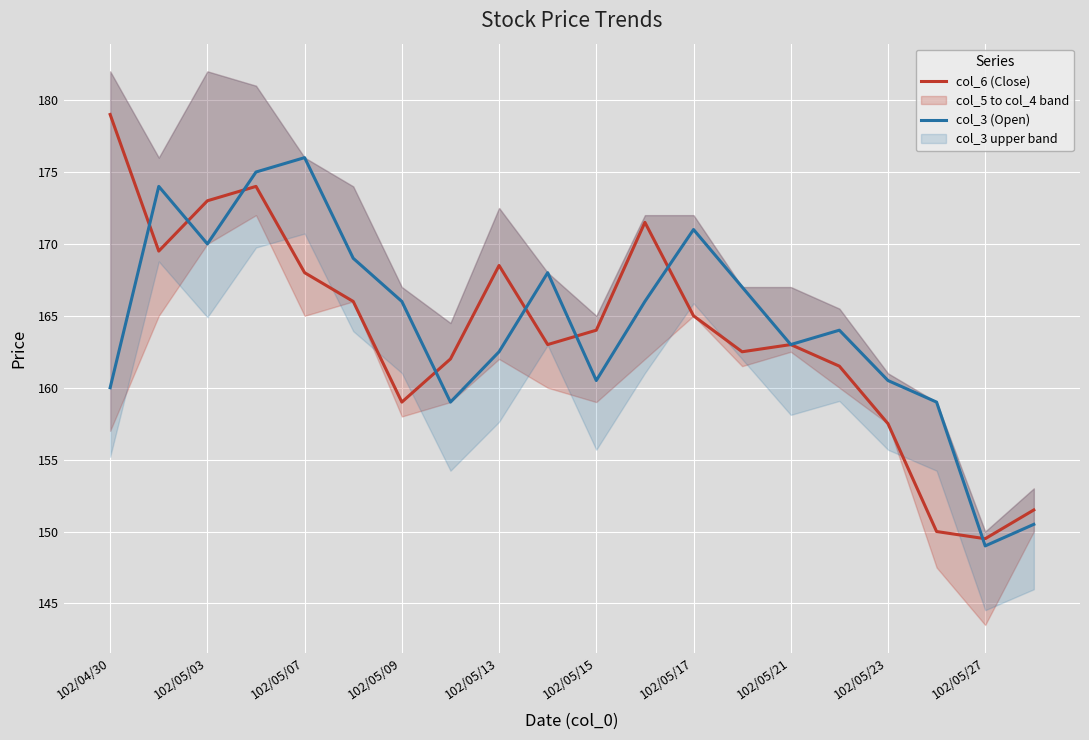

The col_3 (Open) series shows 77.1 at 102/05/21. True or false?

False